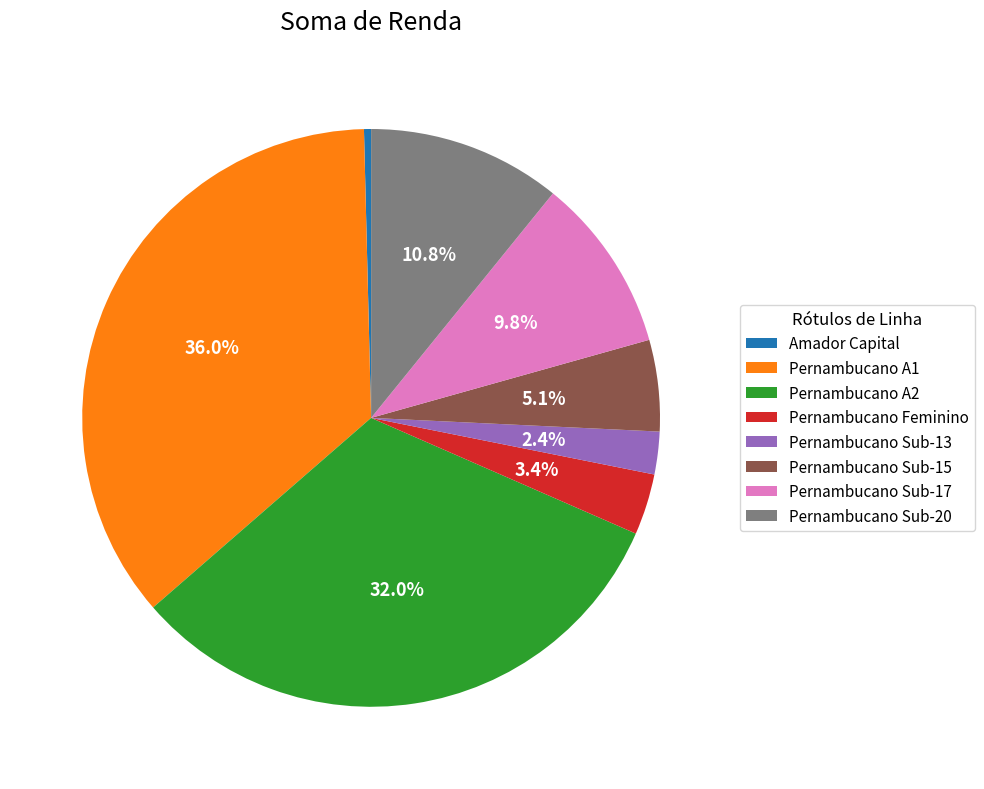

The Pernambucano A2 slice represents 21% of the pie. True or false?

False